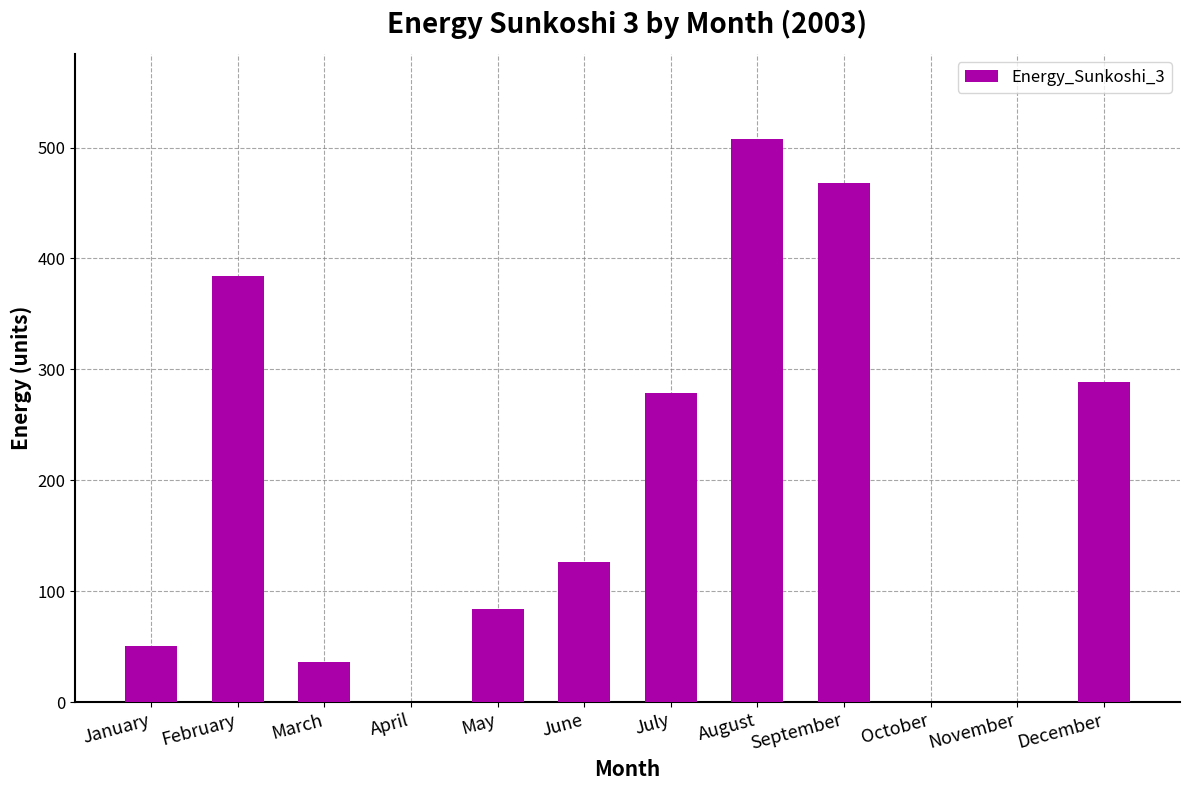

Does the chart contain stacked bars?

No